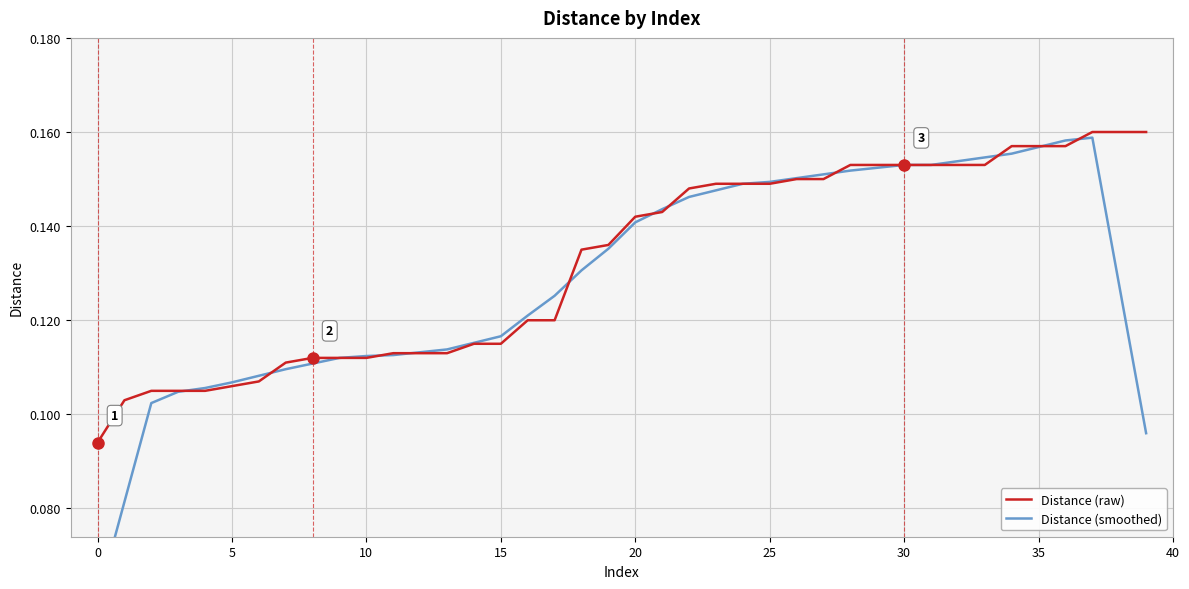

True or false: Distance (raw) has a value of 0.3 at 35.

False